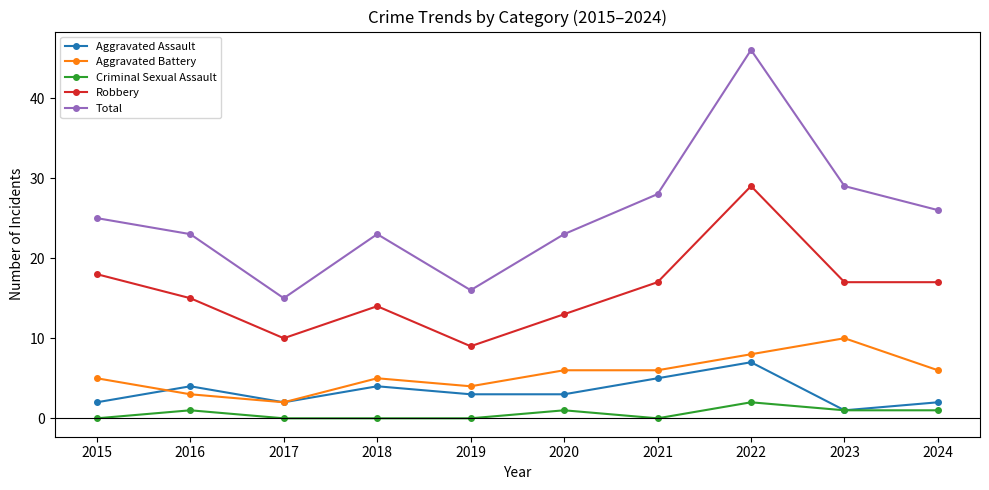

At which category does Aggravated Battery reach its first local valley?

2017